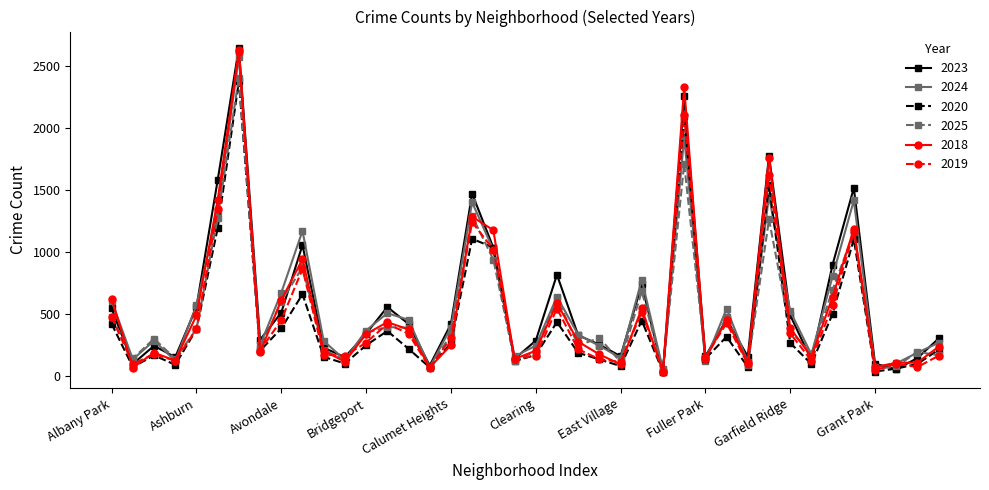

What is the maximum value shown in the chart?

2644